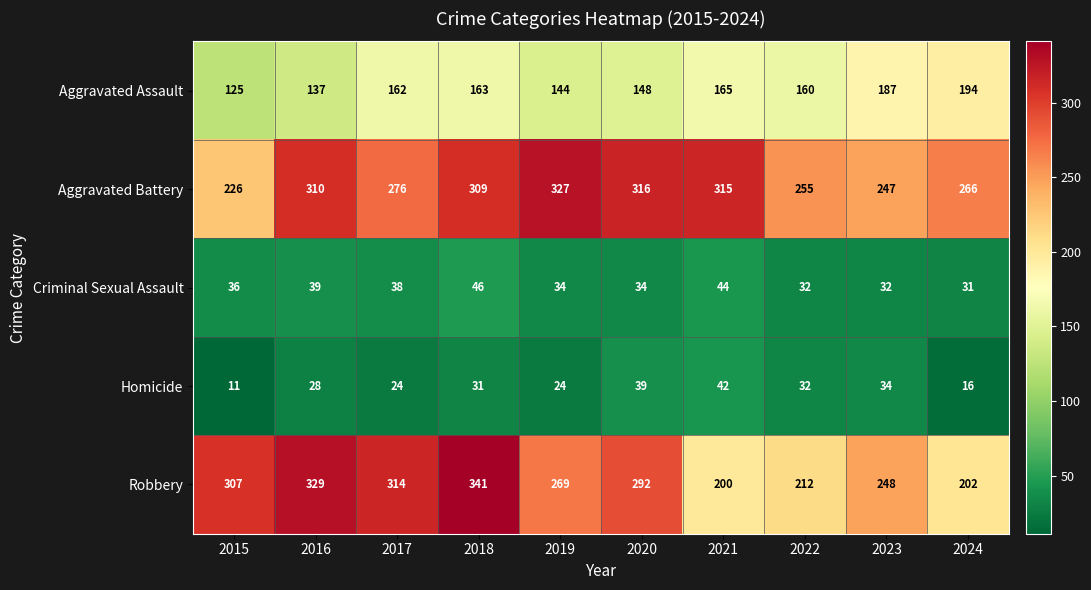

At which label does Robbery first exceed 292?

2015